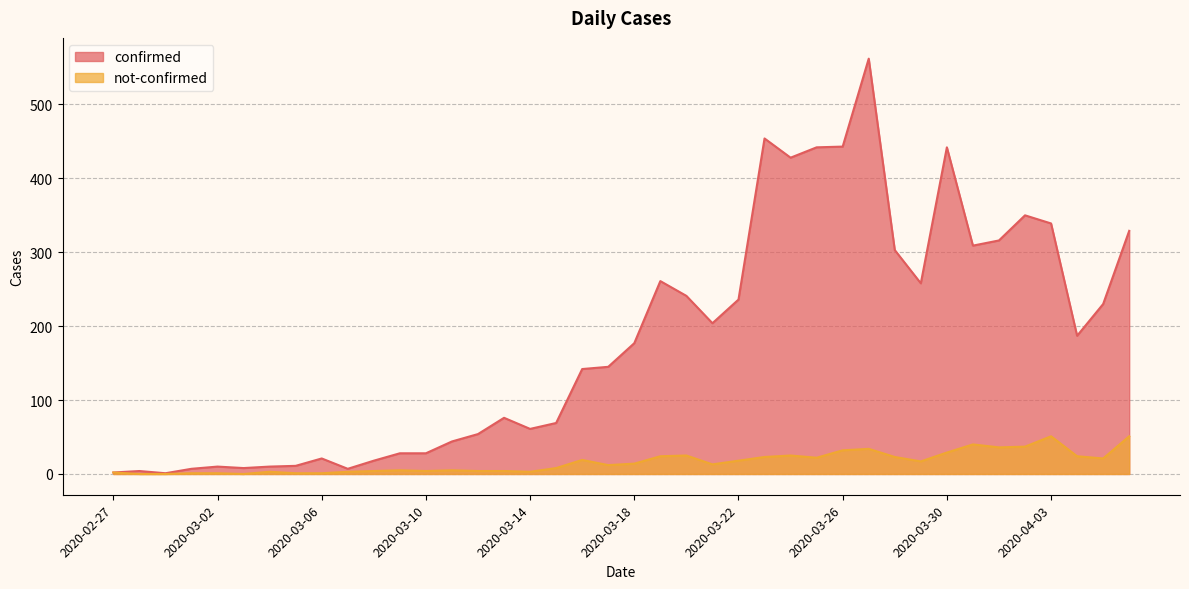

How many distinct data groups are displayed?

2